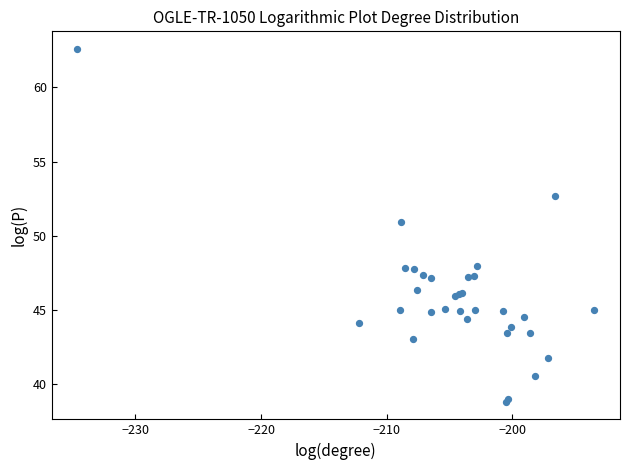

What Y value in the scatter plot is closest to 50?

50.9